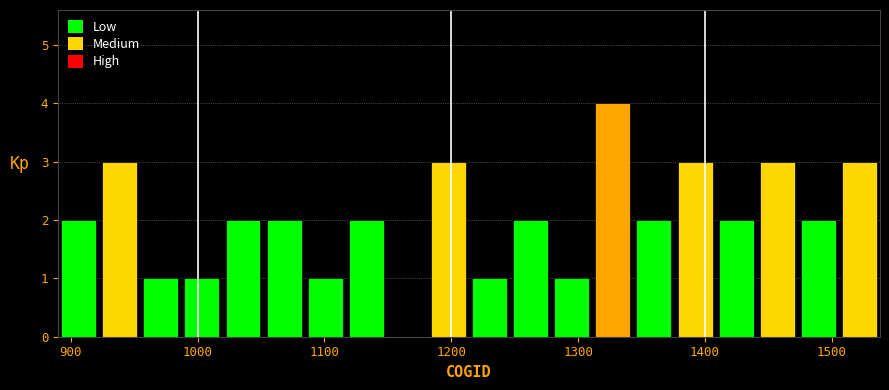

Around what value on the x-axis is the tallest bar? Give the approximate position of its centre, as read against the axis.

1330